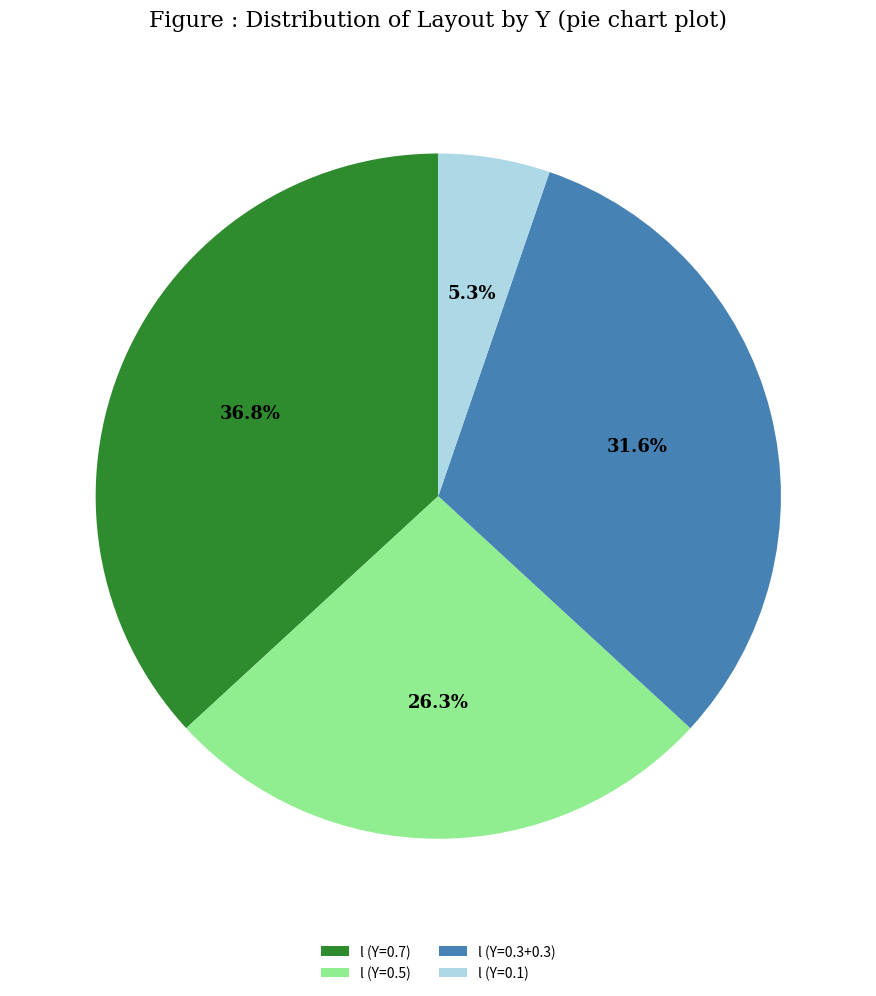

To the nearest percent, what is the difference between the largest and smallest slice percentages?

32%